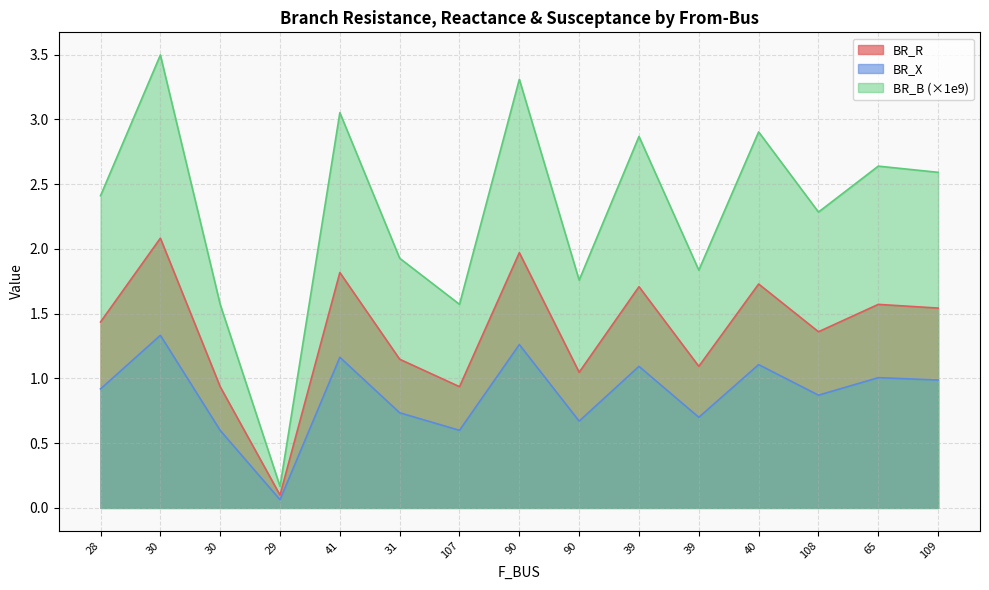

Which series has the widest spread of values?

BR_B (×1e9)